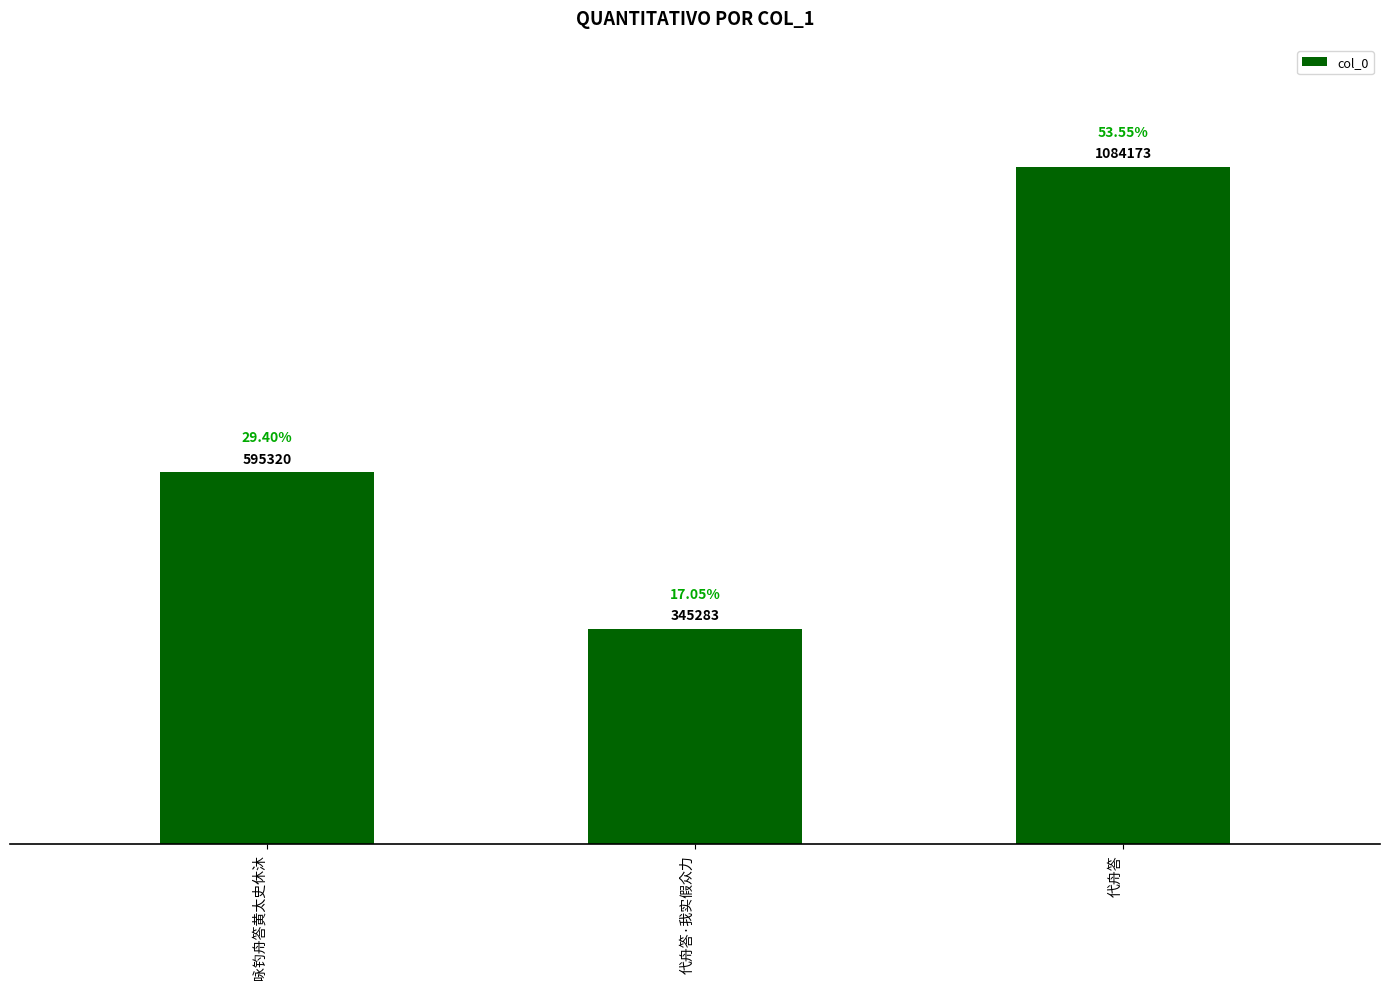

What is the smallest value displayed?

345283